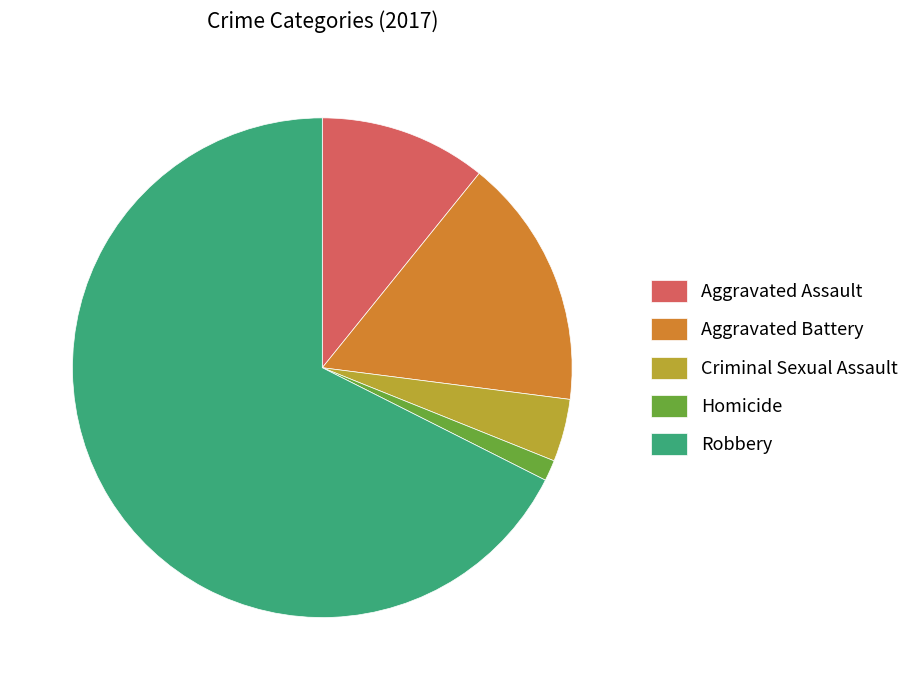

Which slice is the smallest?

Homicide